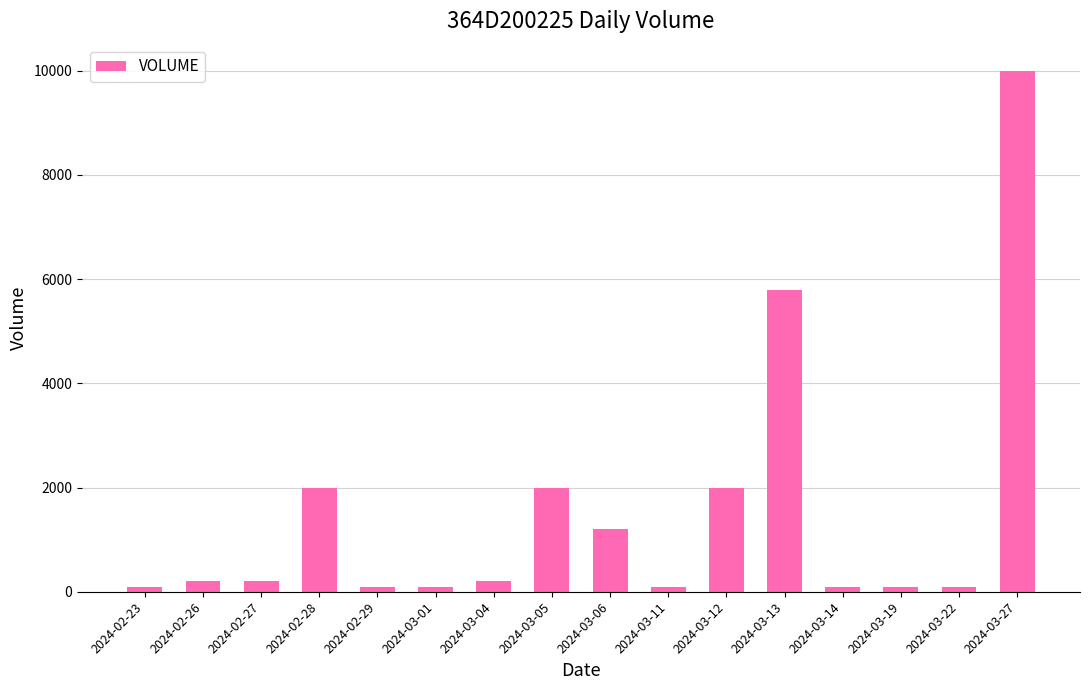

What is the change in value from 2024-03-13 to 2024-03-22?

-5700